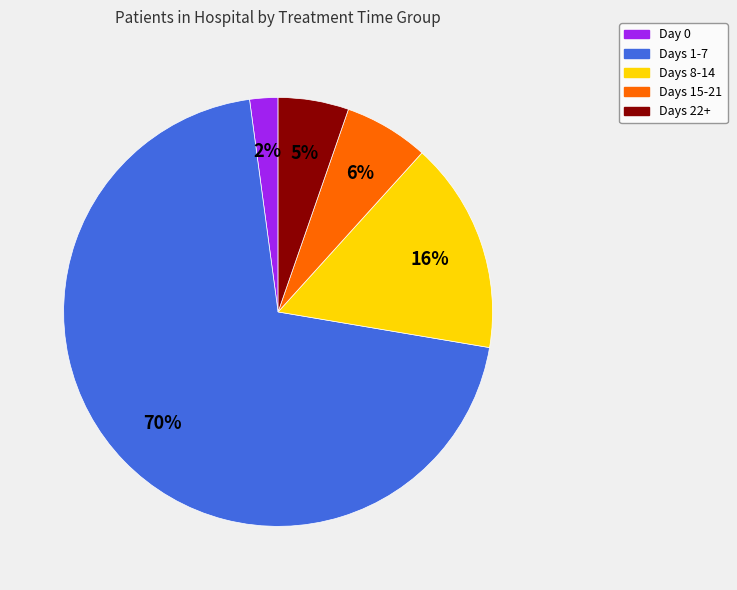

What is the smallest slice in the pie chart?

Day 0